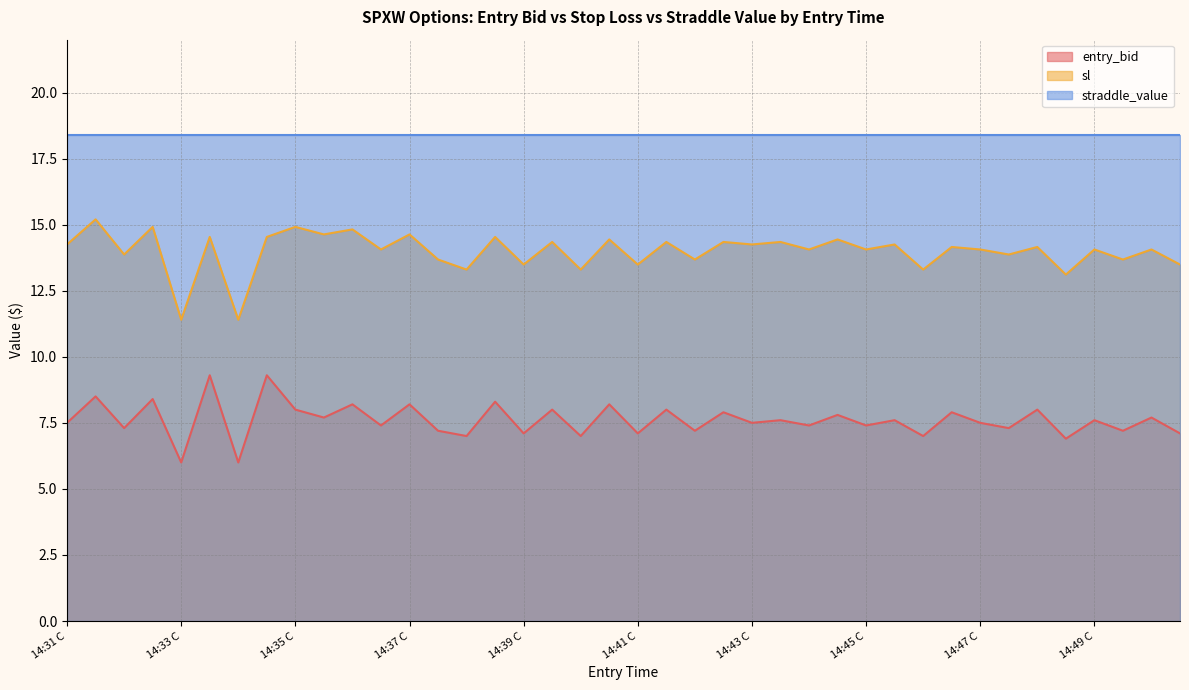

What are all the series names shown in the legend?

entry_bid, sl, straddle_value